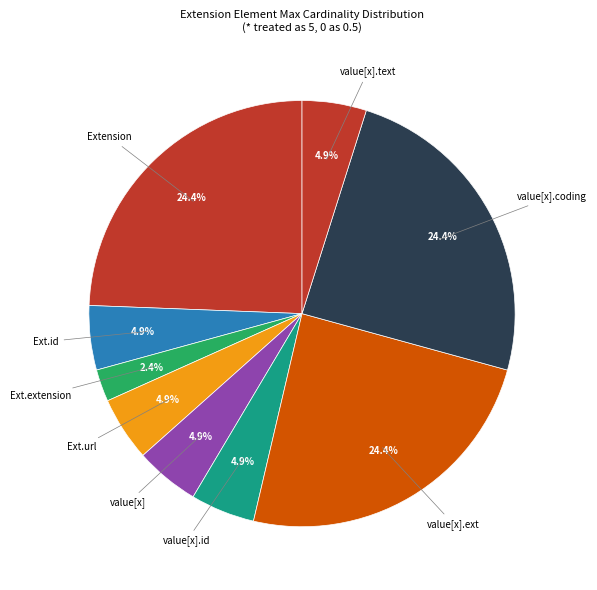

Count the number of slices in the pie.

9